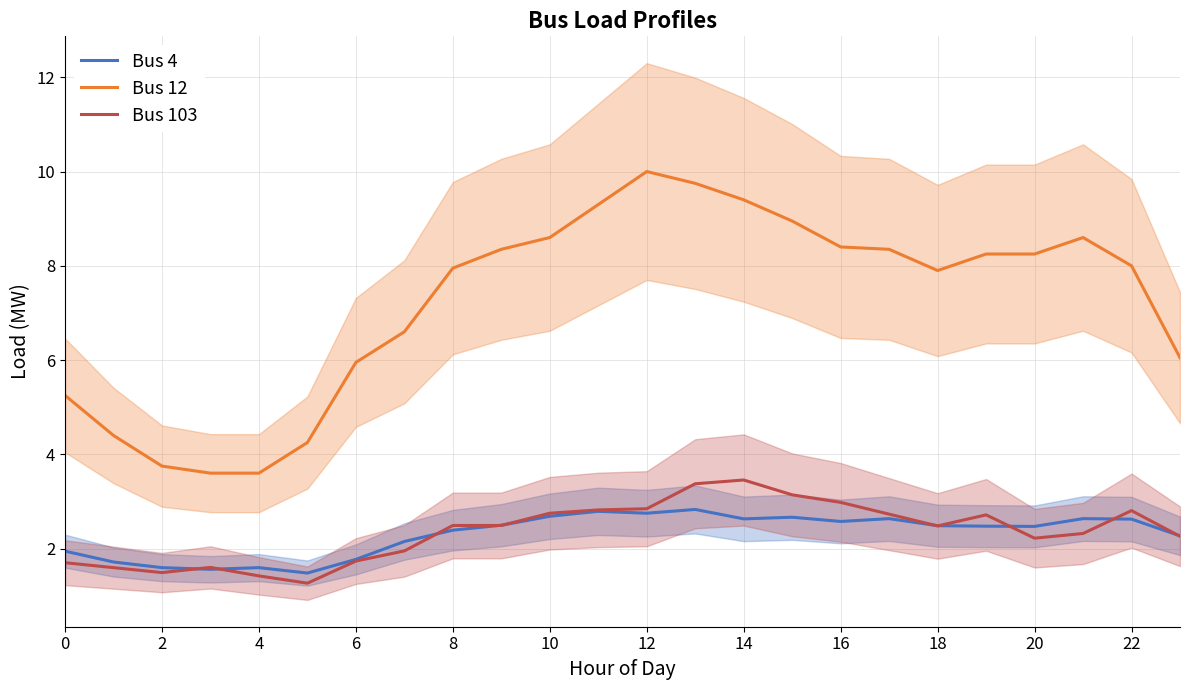

What is the difference between the maximum and minimum values in the Bus 4 series?

1.4